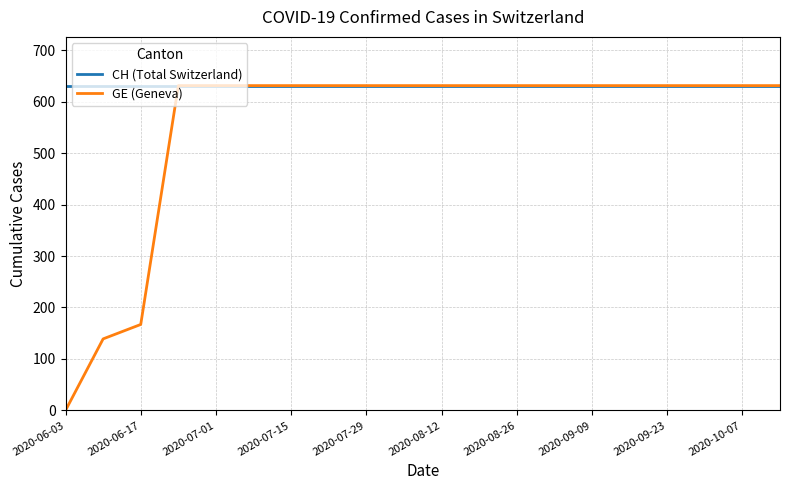

Rank the series by their average value, from highest to lowest.

CH (Total Switzerland), GE (Geneva)